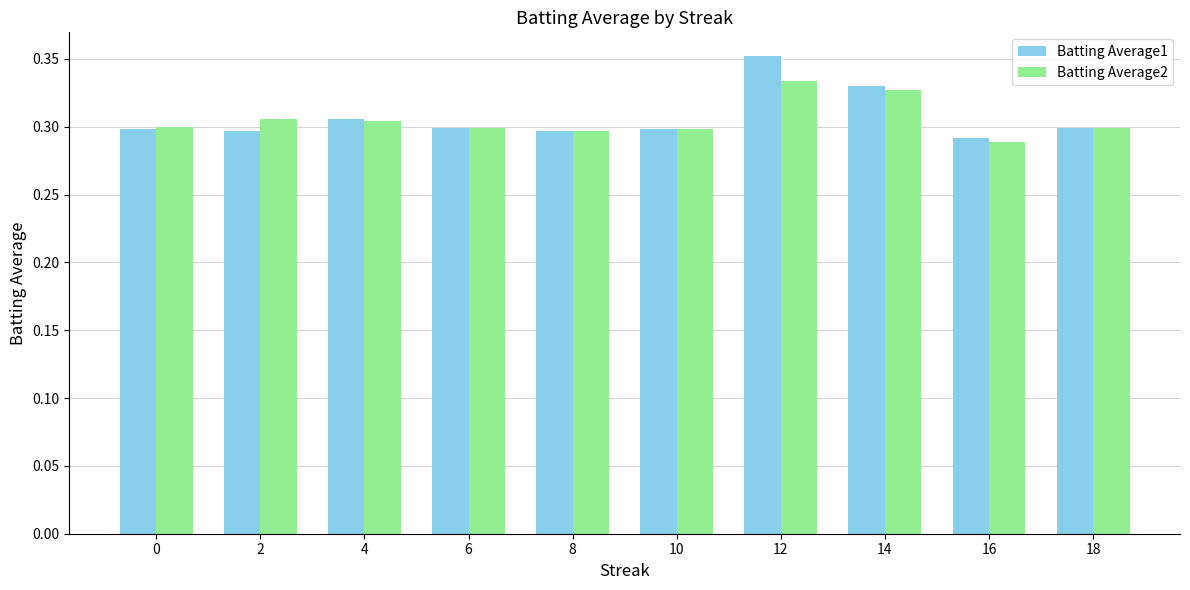

How many groups of bars are there?

10